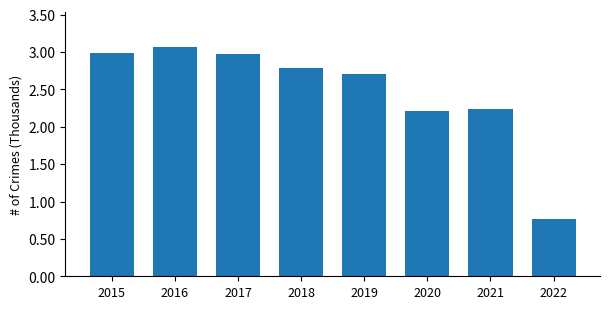

What is the change in value from 2018 to 2022?

-2.0